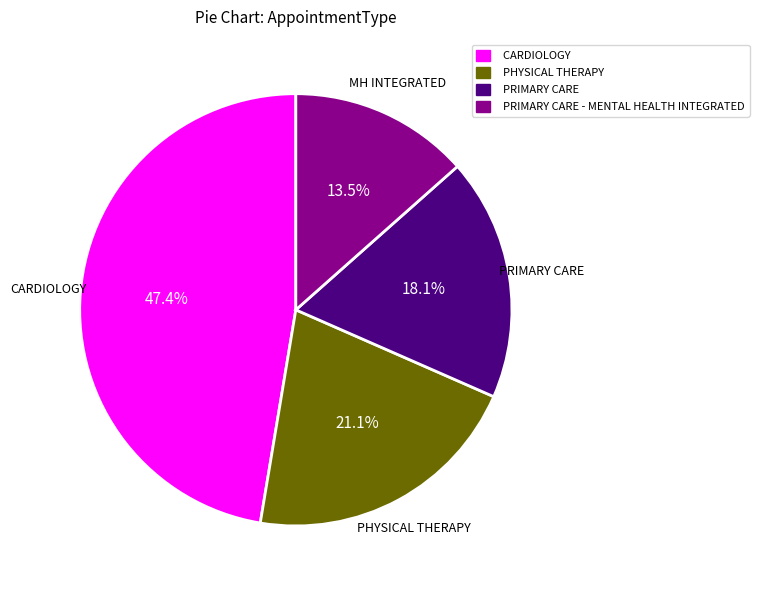

How many slices are in this pie chart?

4